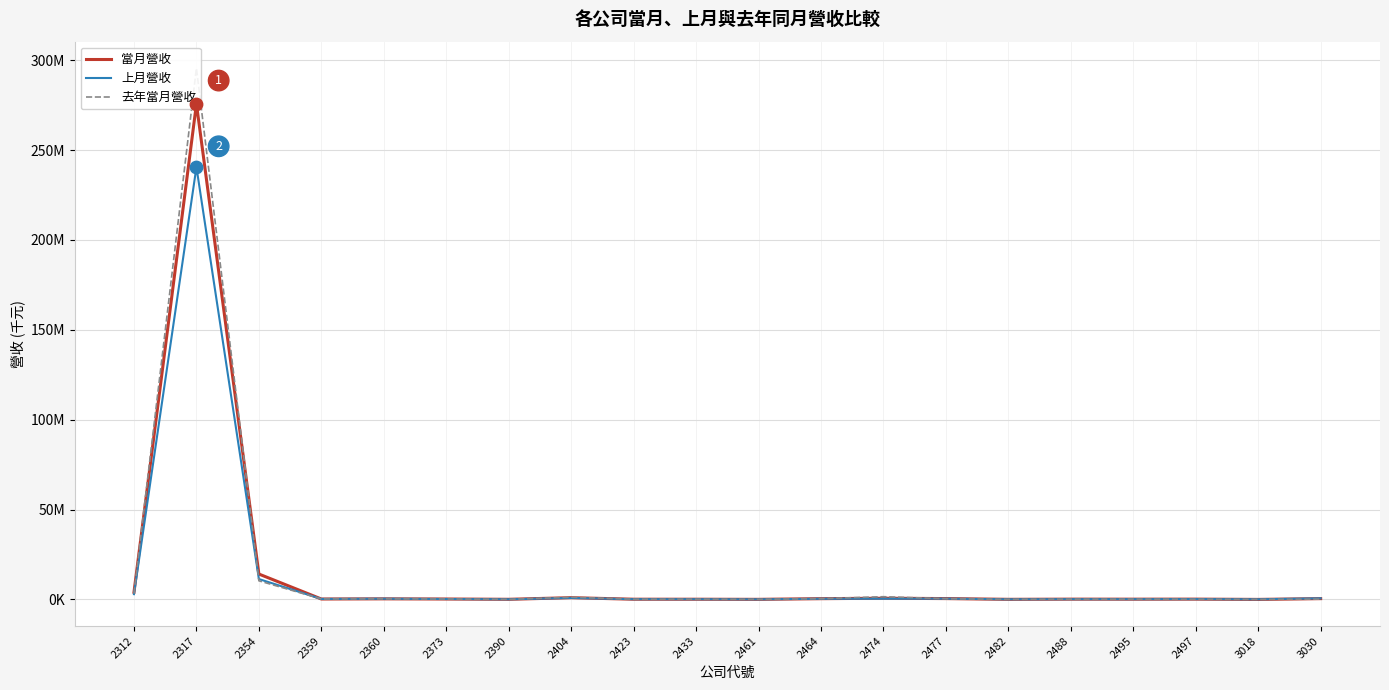

Which series contains the highest Y value?

去年當月營收